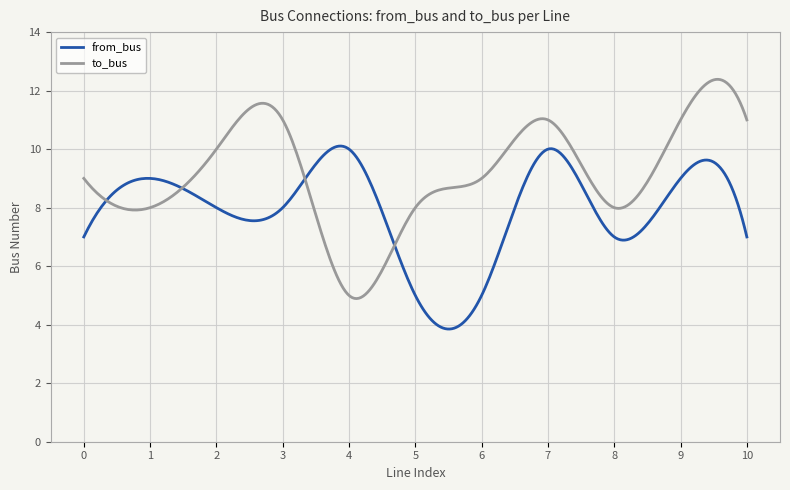

Which series has the largest range (max minus min)?

to_bus